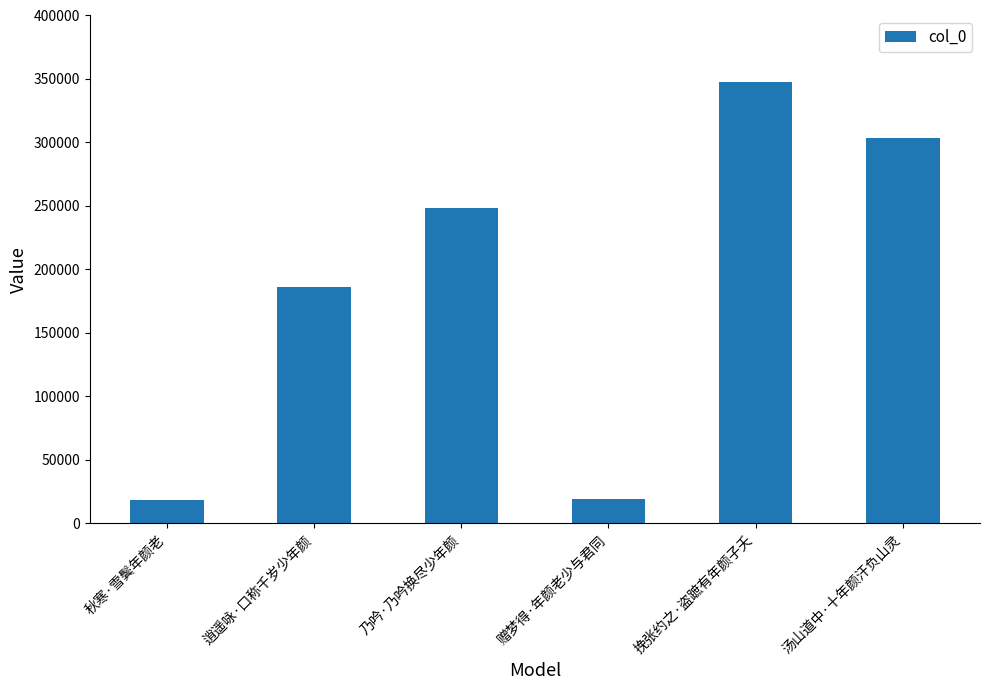

The chart shows a value of 347886 at 挽张约之·盗蹠有年颜子夭. True or false?

True